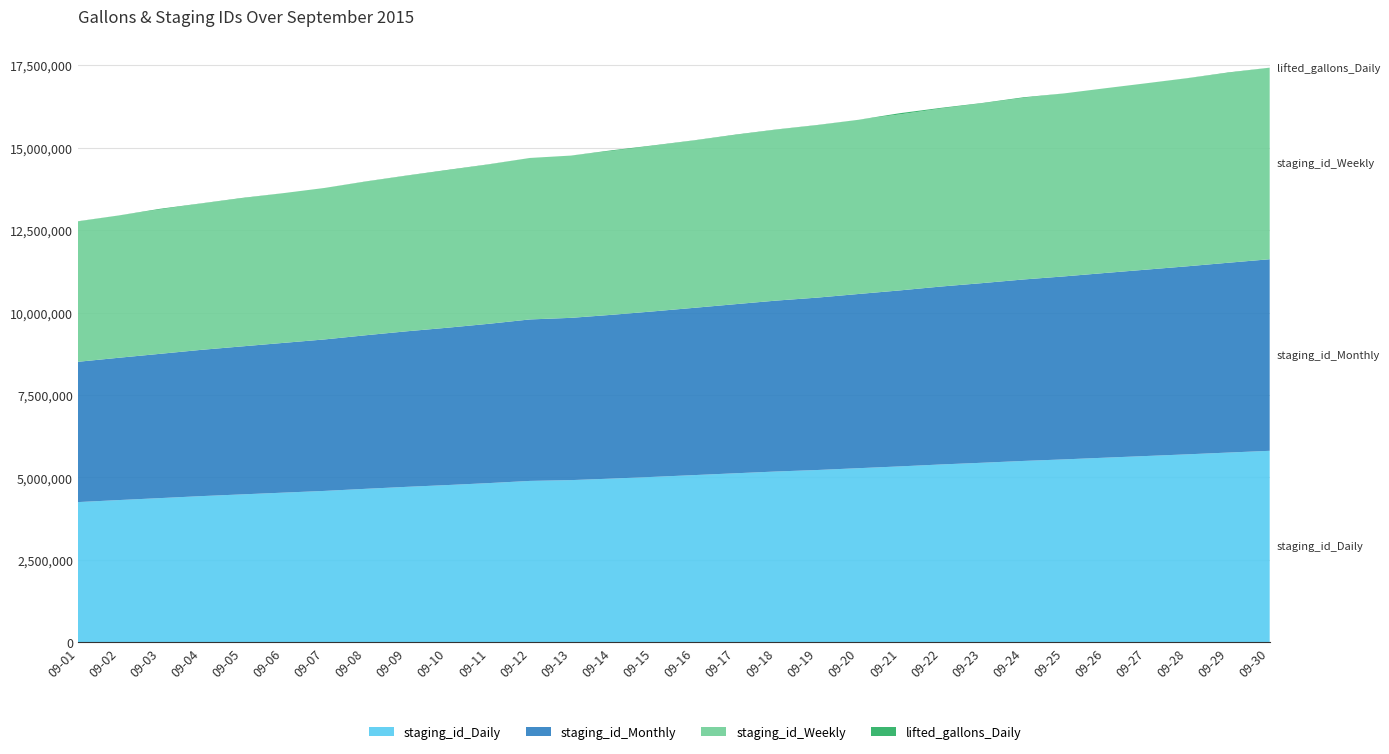

Reading left to right, list all the values displayed in this chart.

staging_id_Daily: 4253754	4315401	4374713	4434824	4487848	4540486	4592808	4656122	4716174	4770859	4830012	4896074	4920190	4966622	5018177	5072401	5127529	5181959	5227257	5282124	5336165	5394868	5446477	5501445	5548727	5600655	5651182	5701987	5755953	5808747
staging_id_Monthly: 4253756	4315403	4374715	4434826	4487850	4540488	4592810	4656124	4716176	4770861	4830014	4896076	4920192	4966624	5018179	5072403	5127531	5181961	5227259	5282126	5336167	5394870	5446479	5501447	5548729	5600657	5651184	5701989	5755955	5808749
staging_id_Weekly: 4253755	4315402	4374714	4434825	4487849	4540487	4592809	4656123	4716175	4770860	4830013	4896075	4920191	4966623	5018178	5072402	5127530	5181960	5227258	5282125	5336166	5394869	5446478	5501446	5548728	5600656	5651183	5701988	5755954	5808748
lifted_gallons_Daily: 7003	0	22559	7291	13526	0	0	7454	7521	14395	7398	0	0	22003	14539	7518	13923	7520	7500	0	36966	22617	14471	21641	0	0	0	2503	14625	0